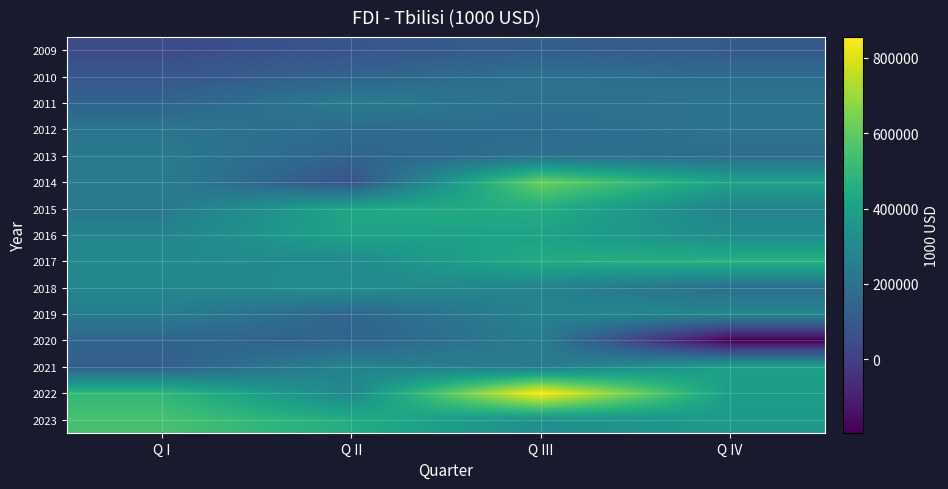

Which has a higher value, Q I or Q IV?

Q IV